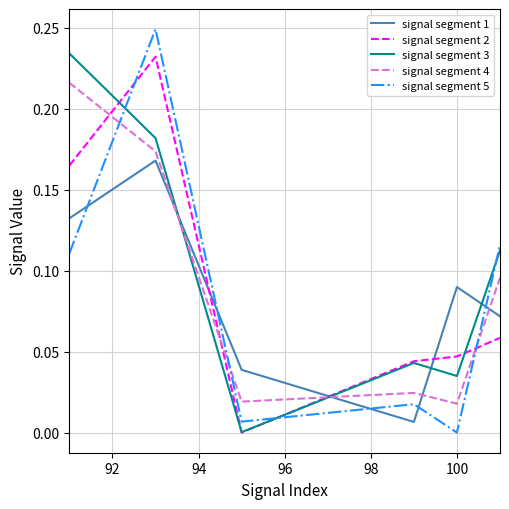

Which series has the largest range (max minus min)?

signal segment 5